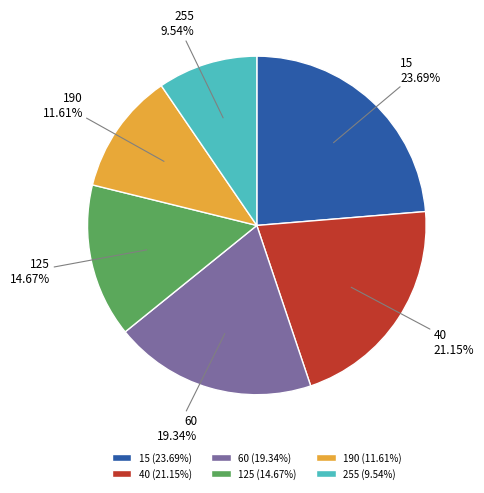

What percentage is the 40 slice, to the nearest percent?

21%